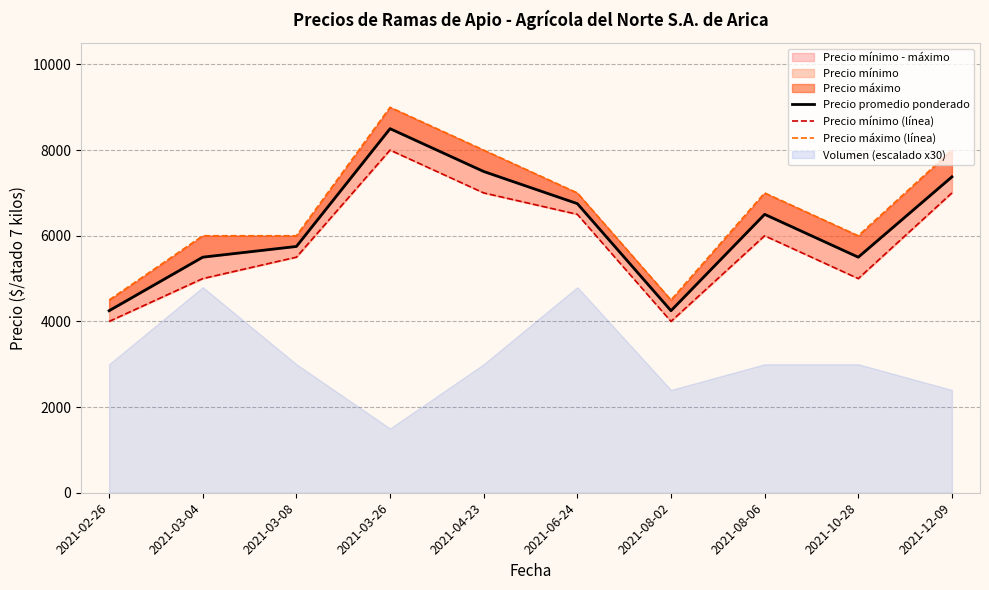

Between 2021-08-02 and 2021-03-04, which is larger?

2021-03-04